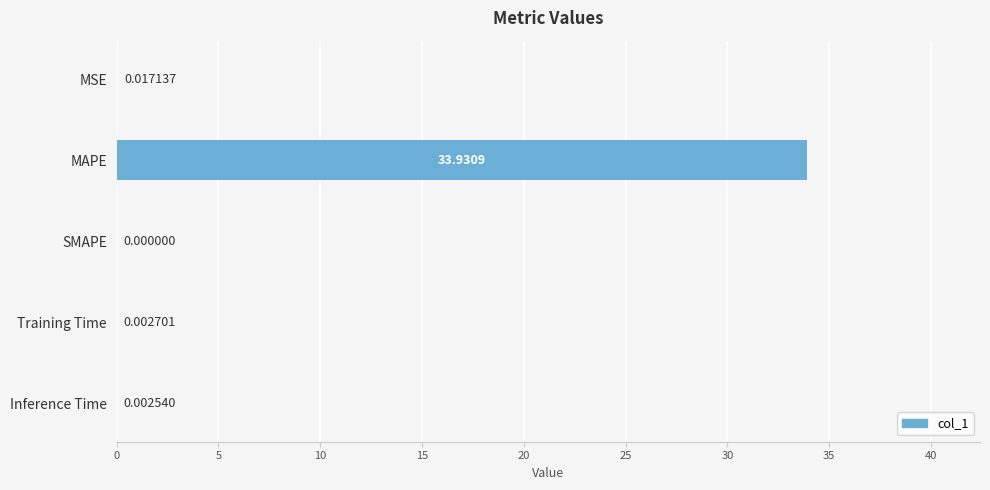

How many data points does each series have?

5